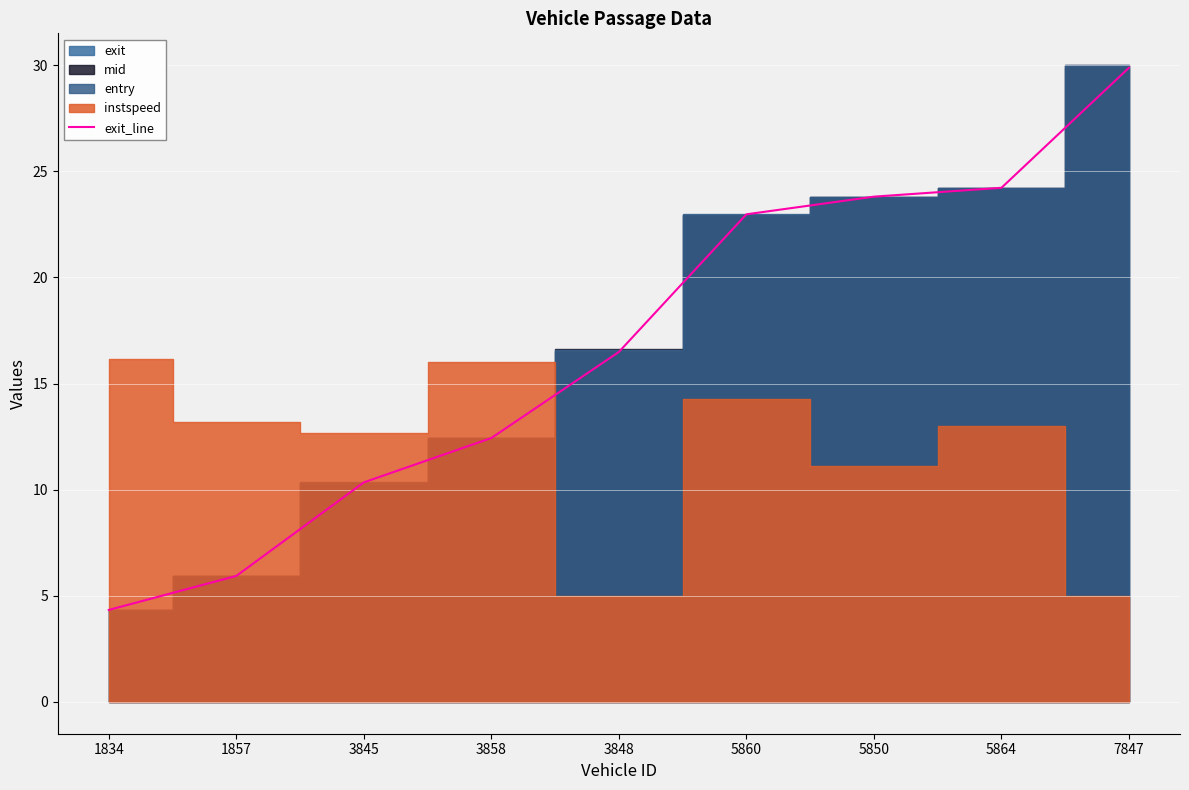

Reading left to right, transcribe all the data shown in this chart.

4.3	5.9	10.3	12.4	16.5	23.0	23.8	24.2	29.9